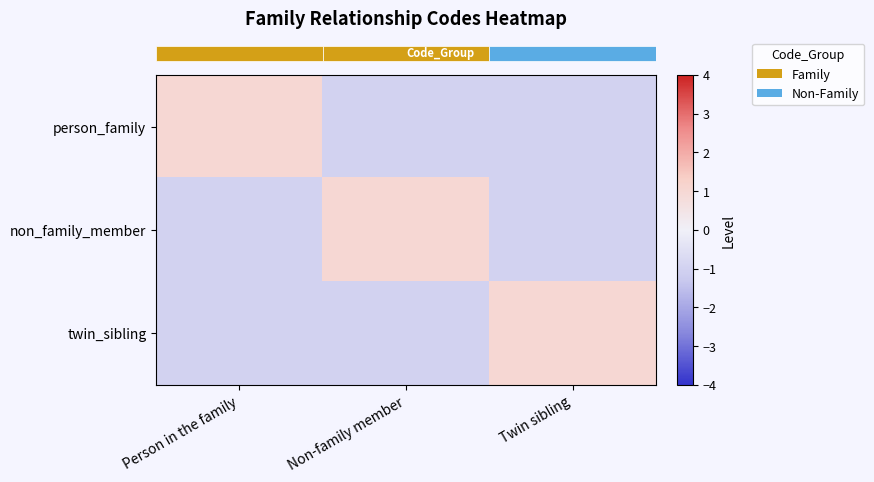

Reading left to right, extract all data points from this chart.

row_0: 1	-1	-1
row_1: -1	1	-1
row_2: -1	-1	1